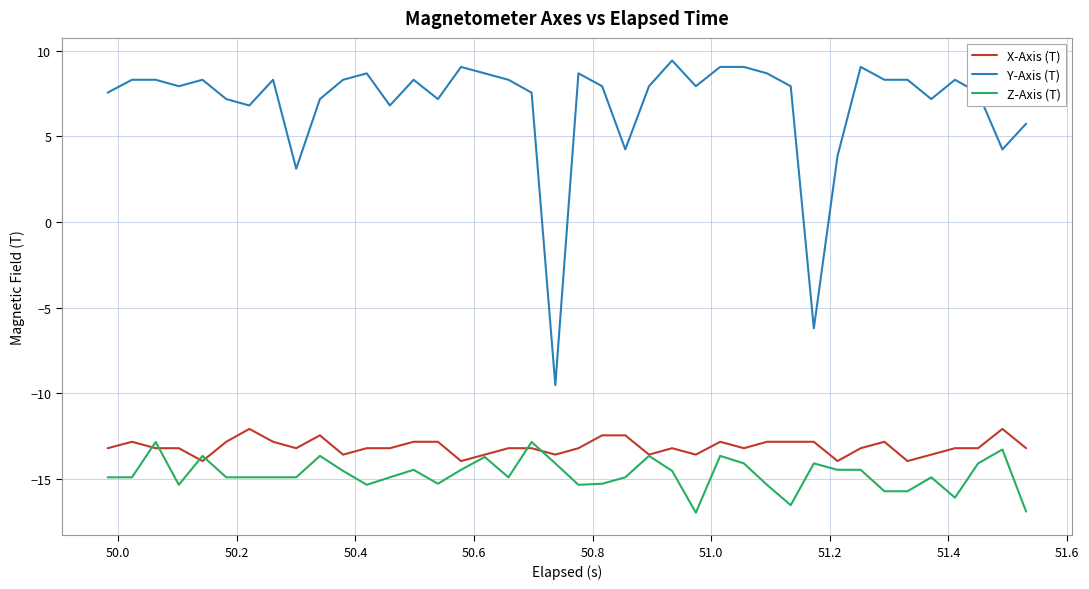

True or false: Z-Axis (T) and Y-Axis (T) intersect in this chart.

False